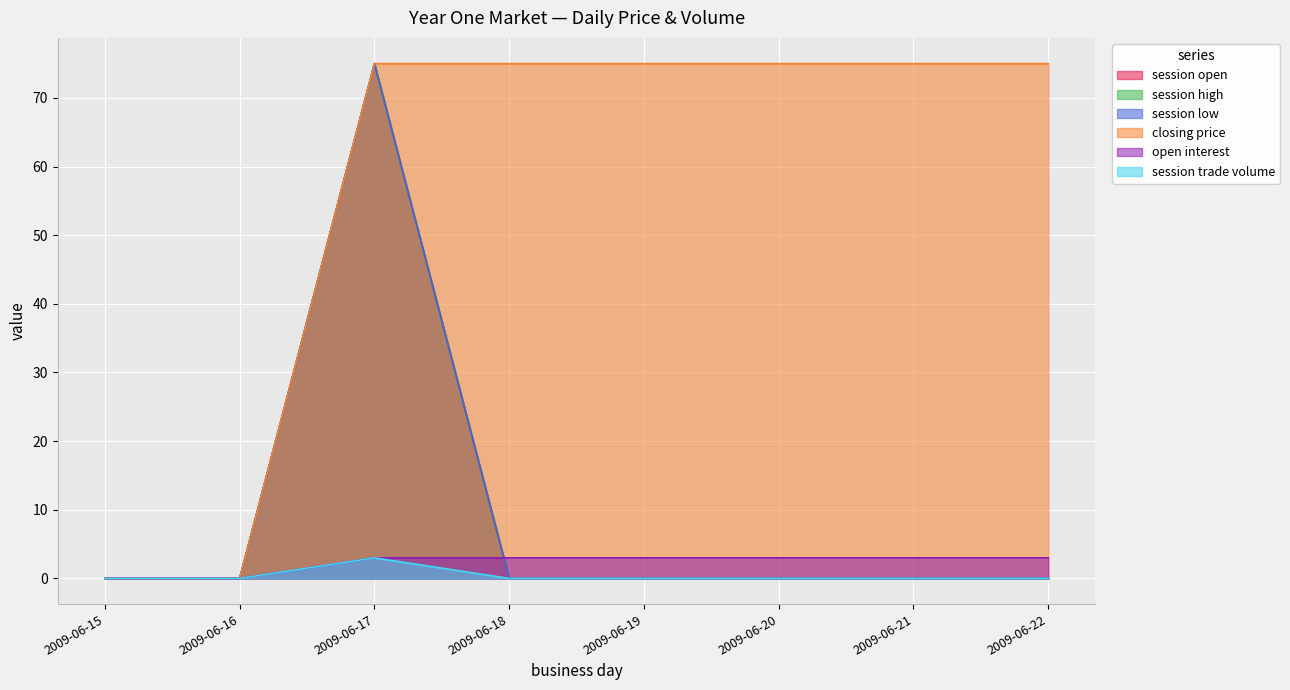

What is the difference between the maximum and second lowest values in the session trade volume series?

3